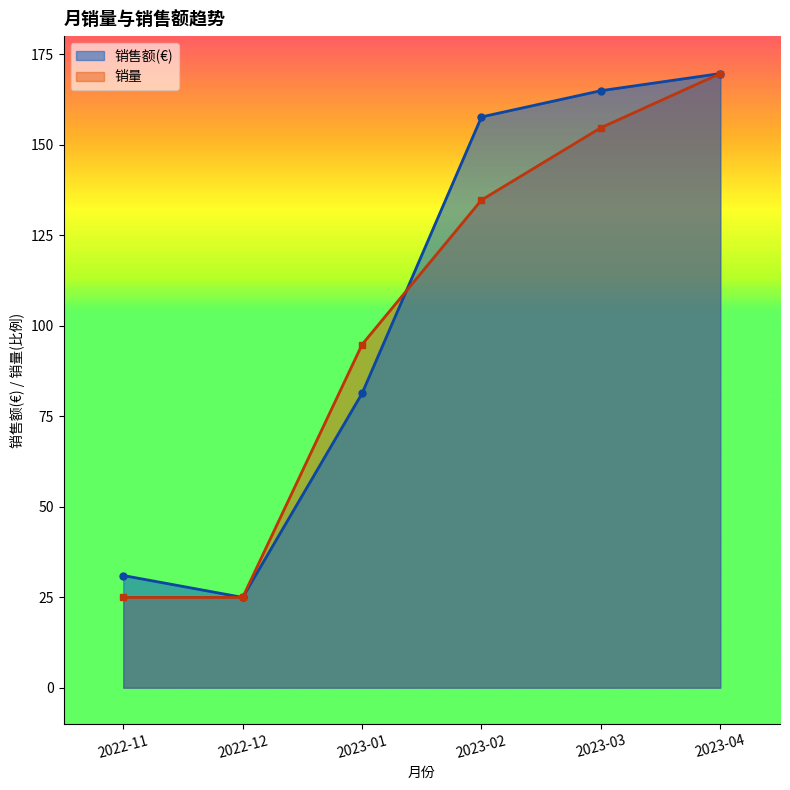

At which label does 销量 reach its peak?

2023-04